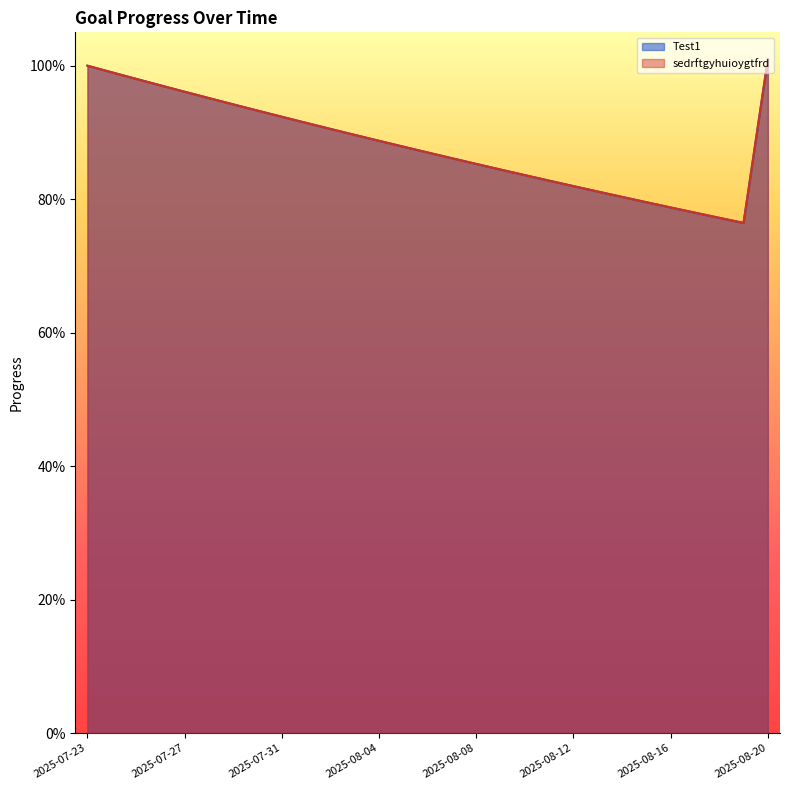

What are all the series names shown in the legend?

Test1, sedrftgyhuioygtfrd